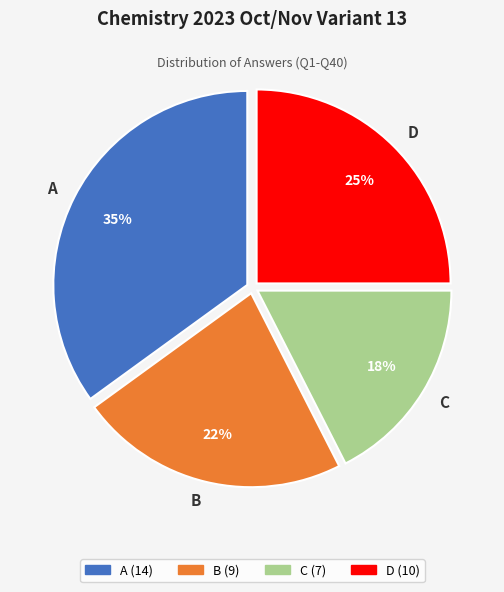

Combined, do A and B account for over 50%?

Yes